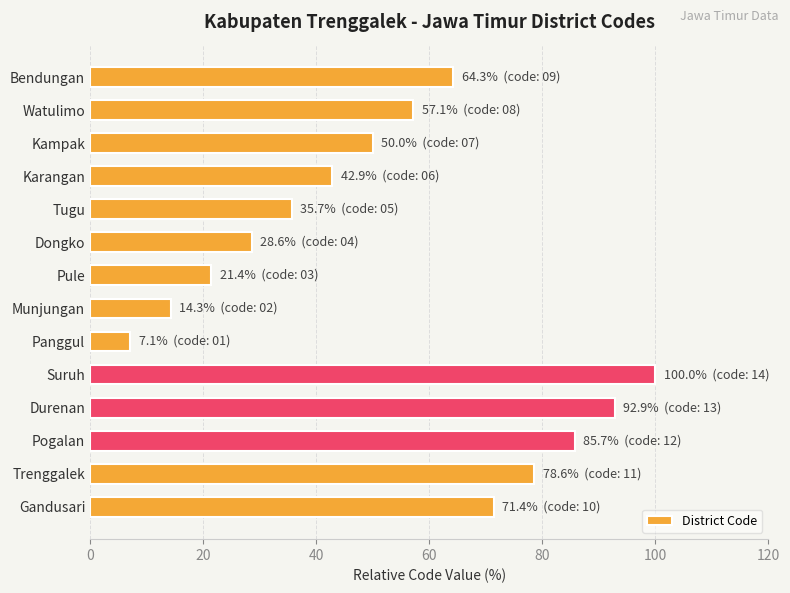

How many values exceed 57?

7